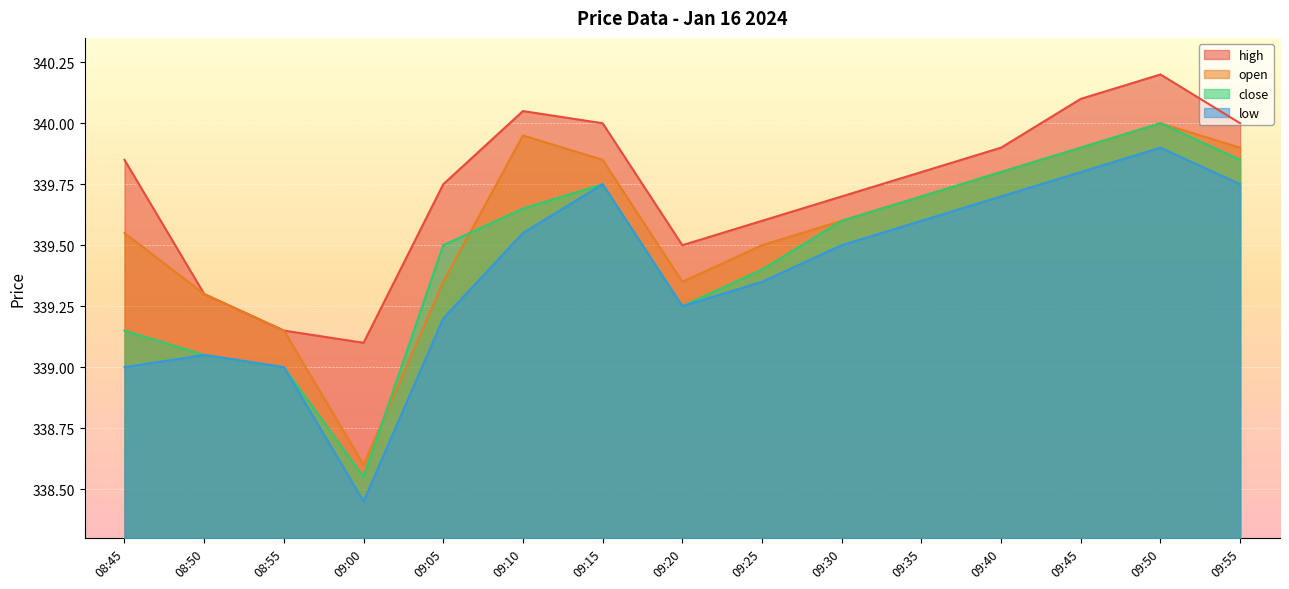

True or false: close and low cross at least once.

False